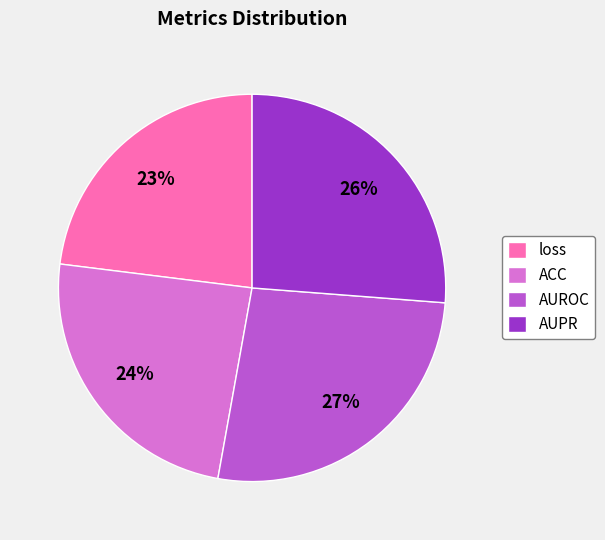

Does any single category account for the majority?

No